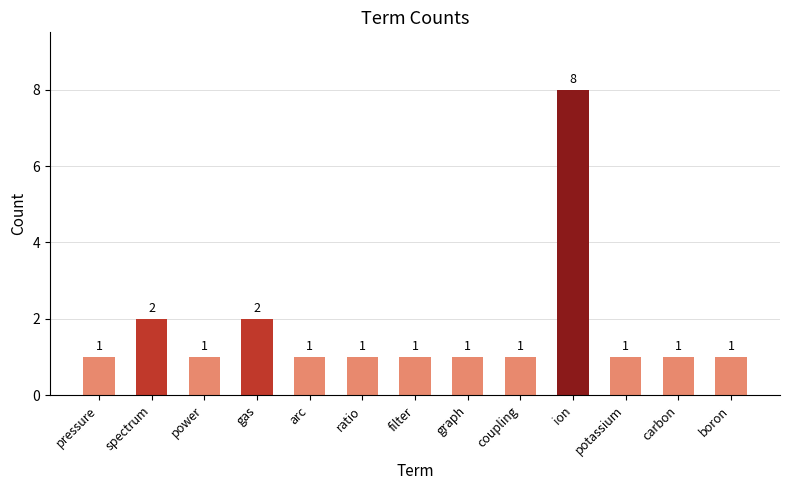

What is the smallest value displayed?

1